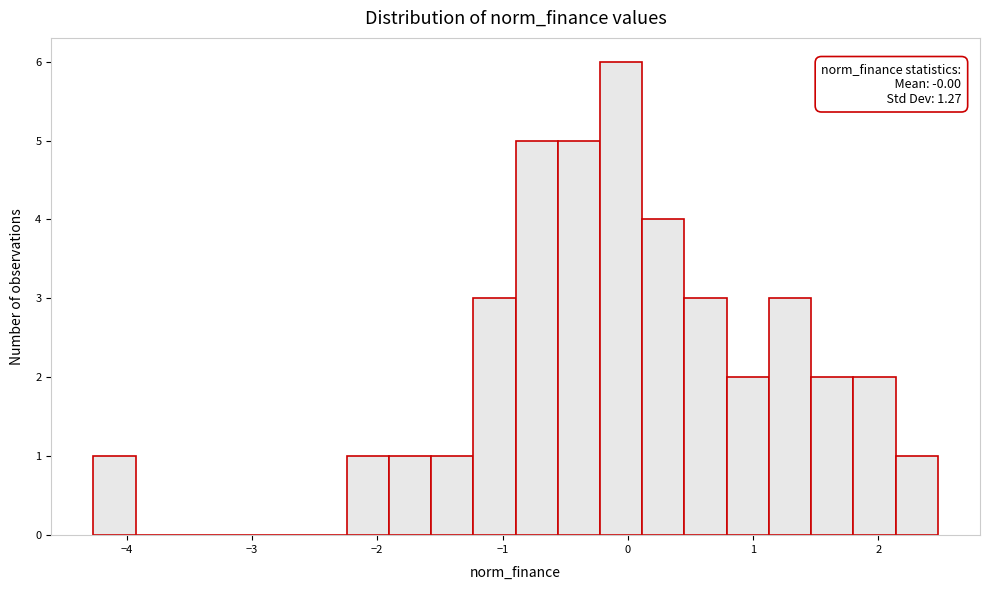

Read against the x-axis, roughly where is the centre of the tallest bar?

-0.1